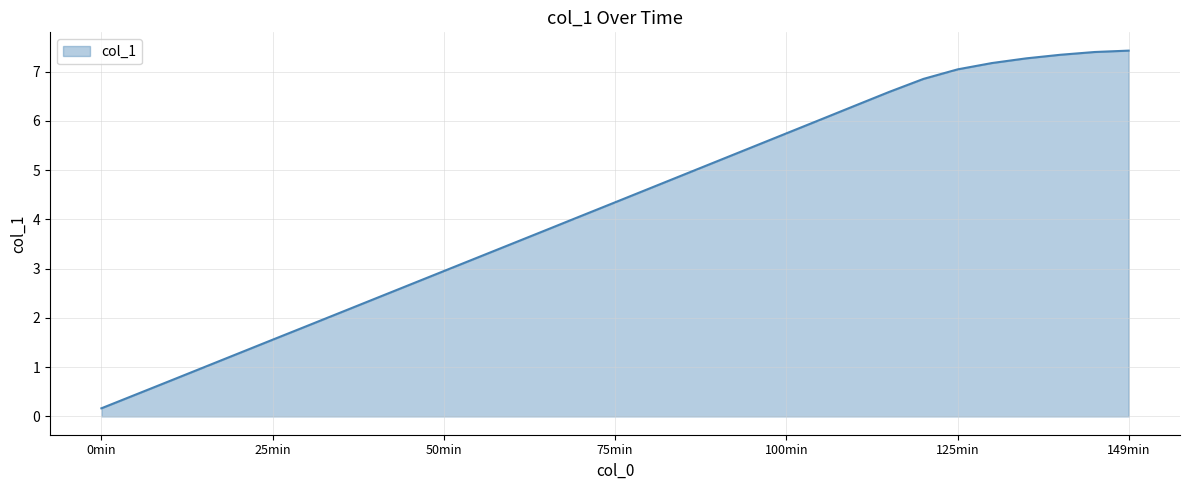

What is the difference between the maximum and minimum values?

7.3